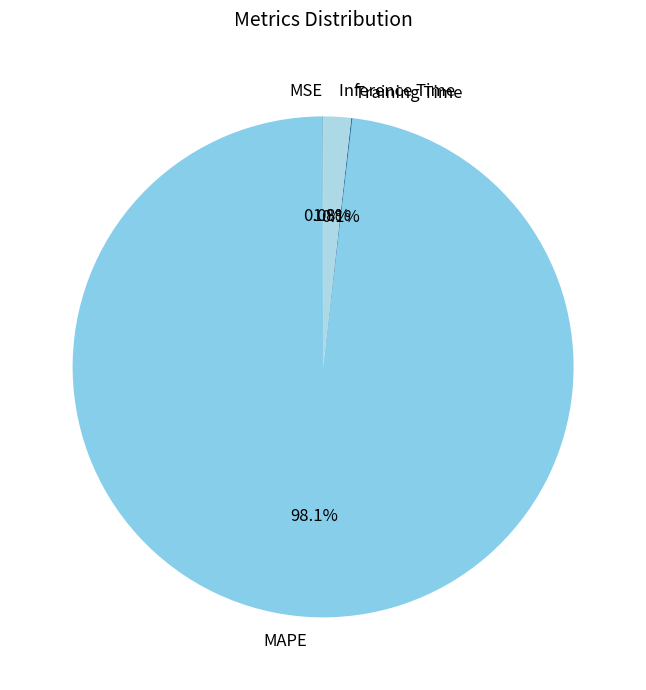

To the nearest percent, what is the average slice percentage?

25%